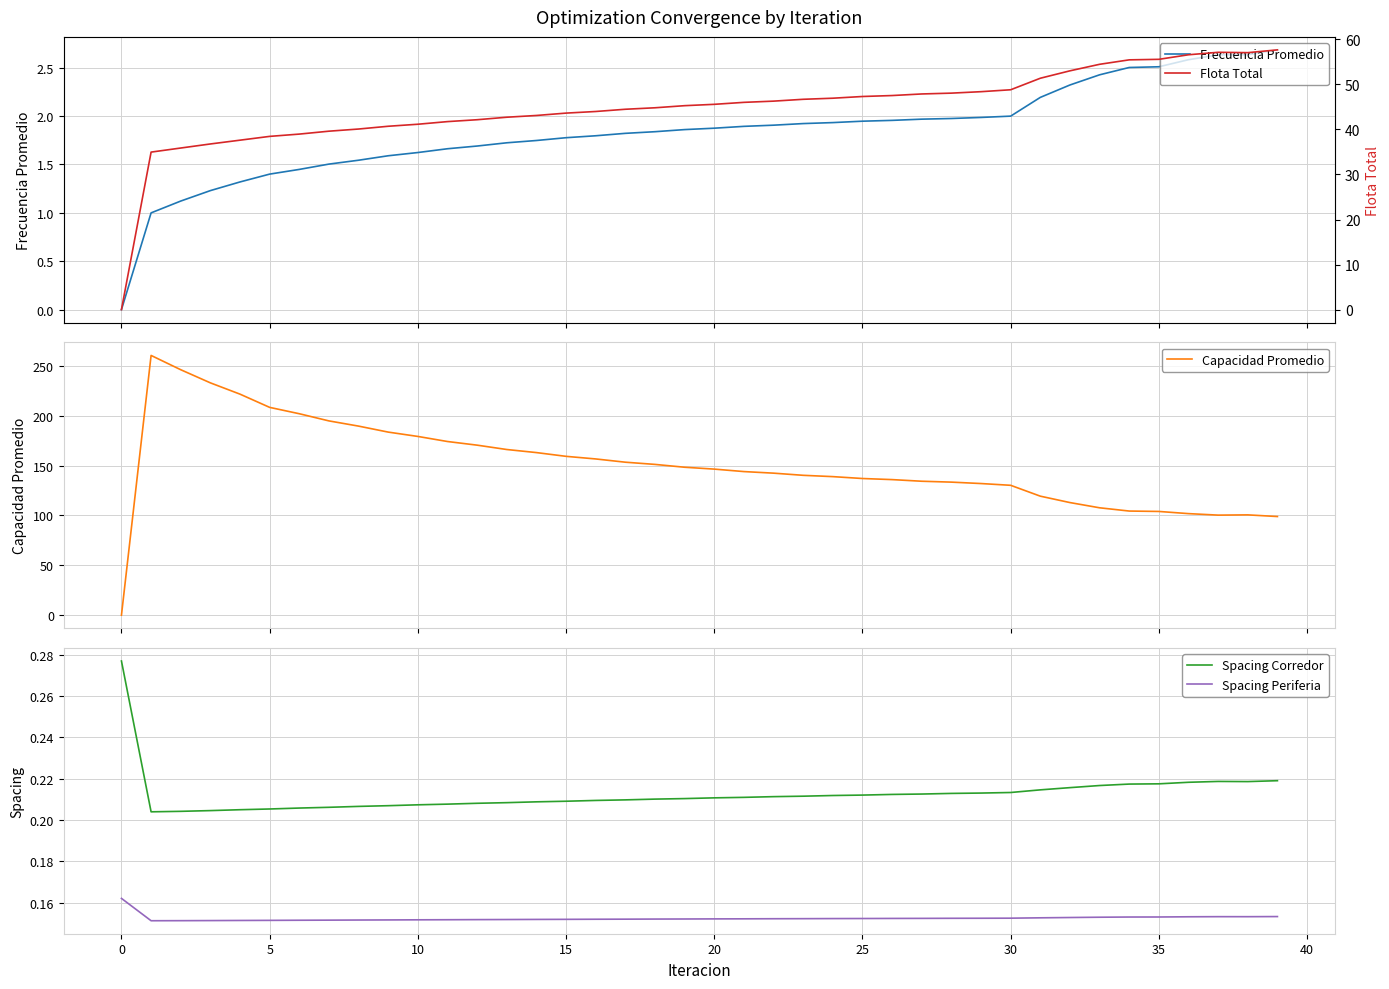

What is the sum of all Capacidad Promedio values?

6029.4